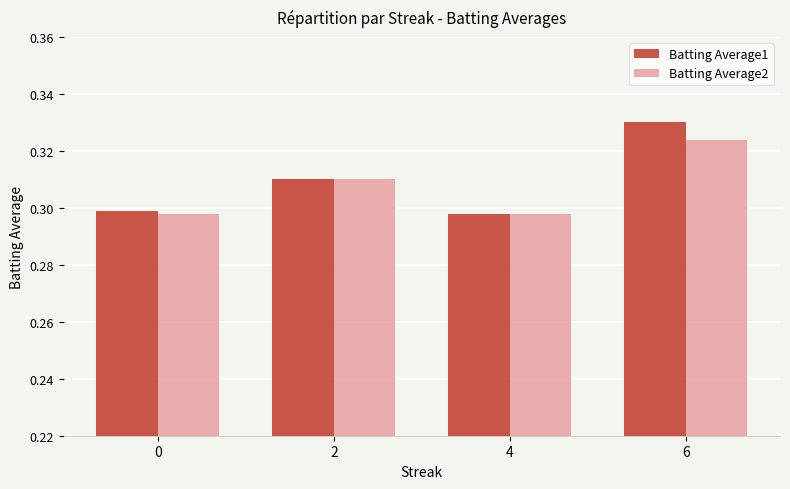

Which series has the widest spread of values?

Batting Average1